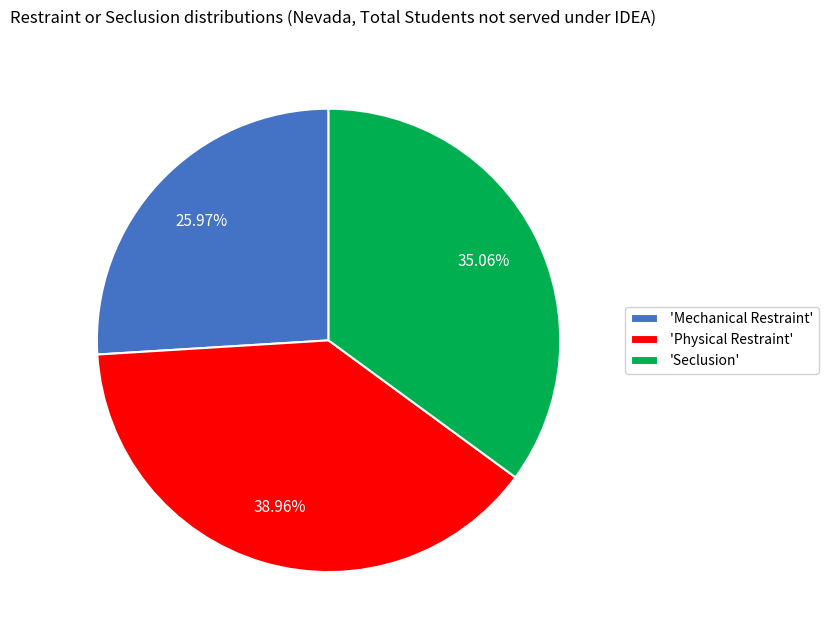

Do 'Mechanical Restraint' and 'Physical Restraint' together represent more than half of the pie?

Yes